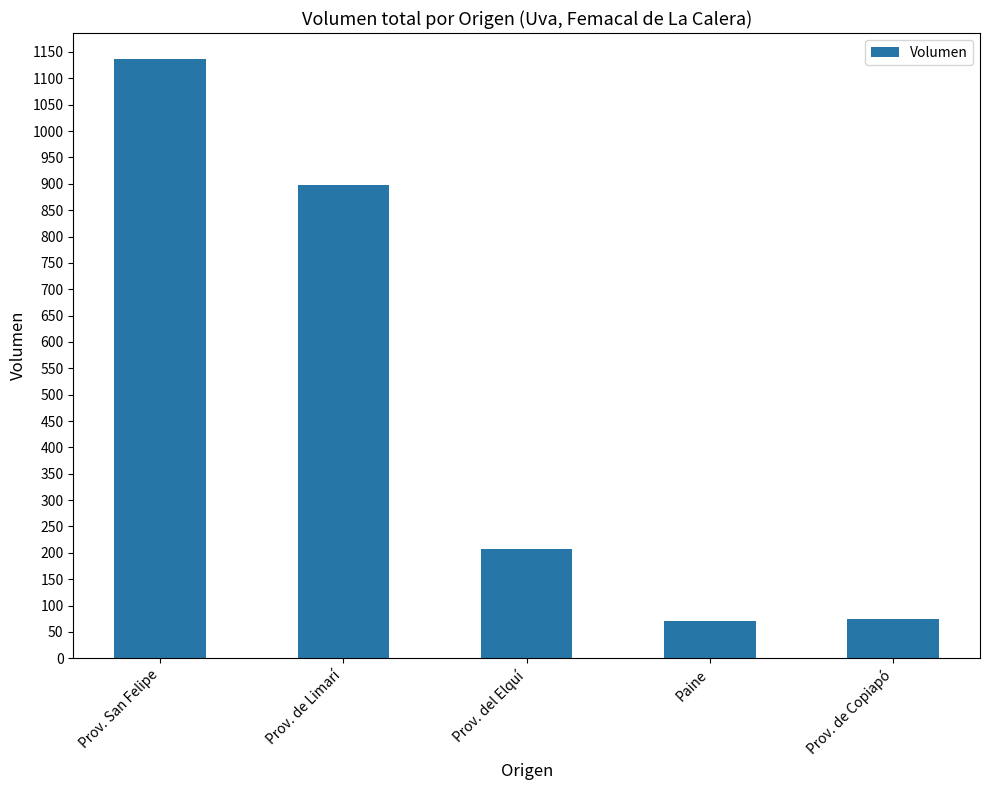

How many values are below 208?

2